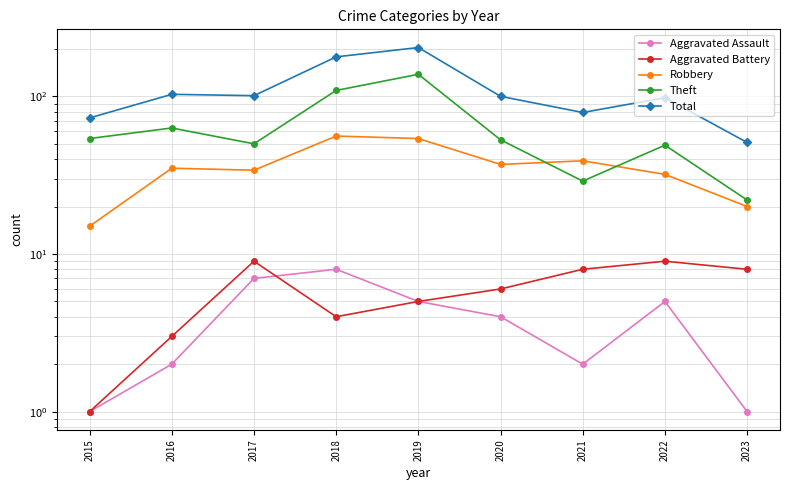

True or false: Aggravated Battery and Total intersect in this chart.

False